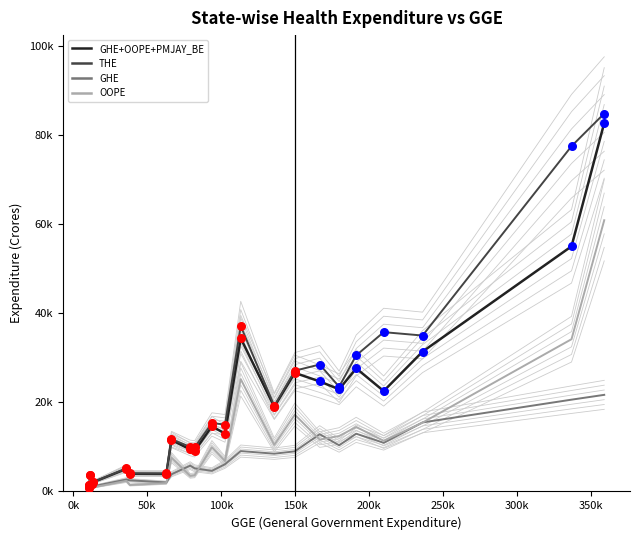

What are all the series names shown in the legend?

GHE+OOPE+PMJAY_BE, THE, GHE, OOPE